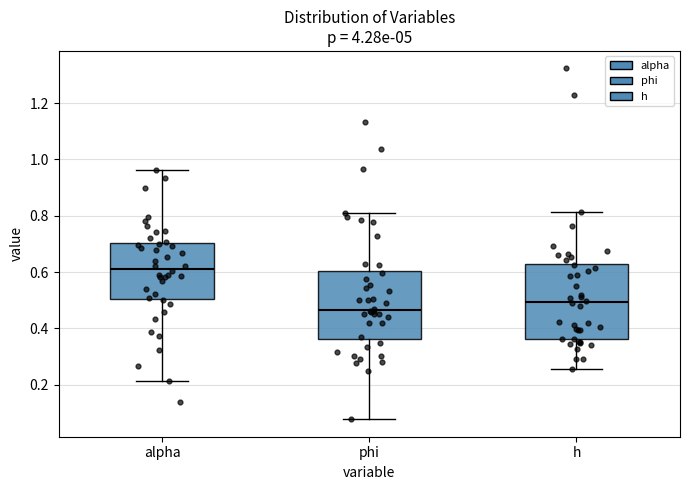

Where does the lower whisker of the box for alpha end on the y-axis? The values are not printed on the chart, so give them approximately, as read against the axis.

0.22